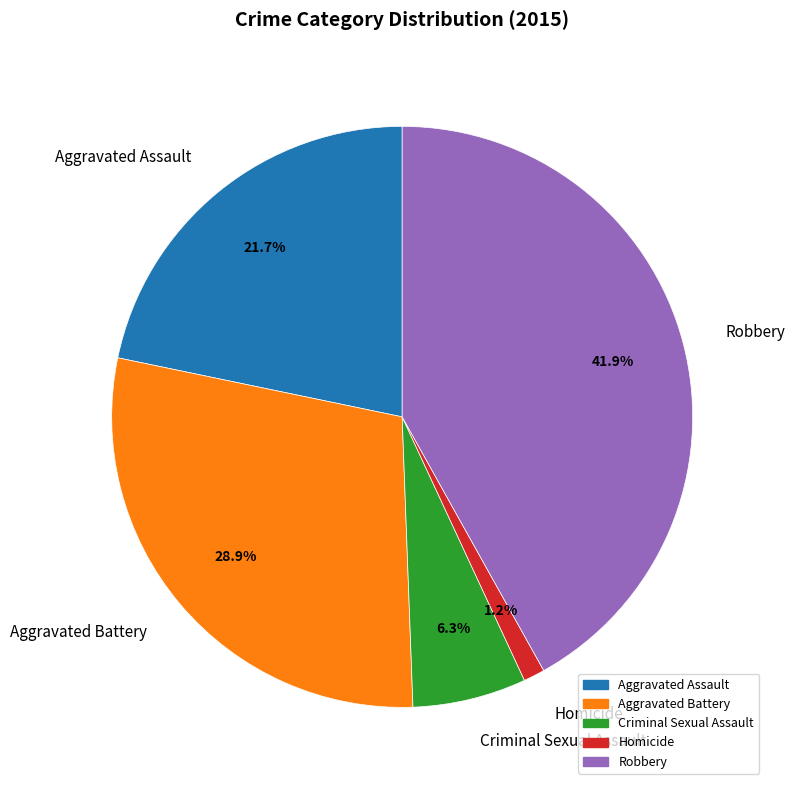

Which slice is the smallest?

Homicide